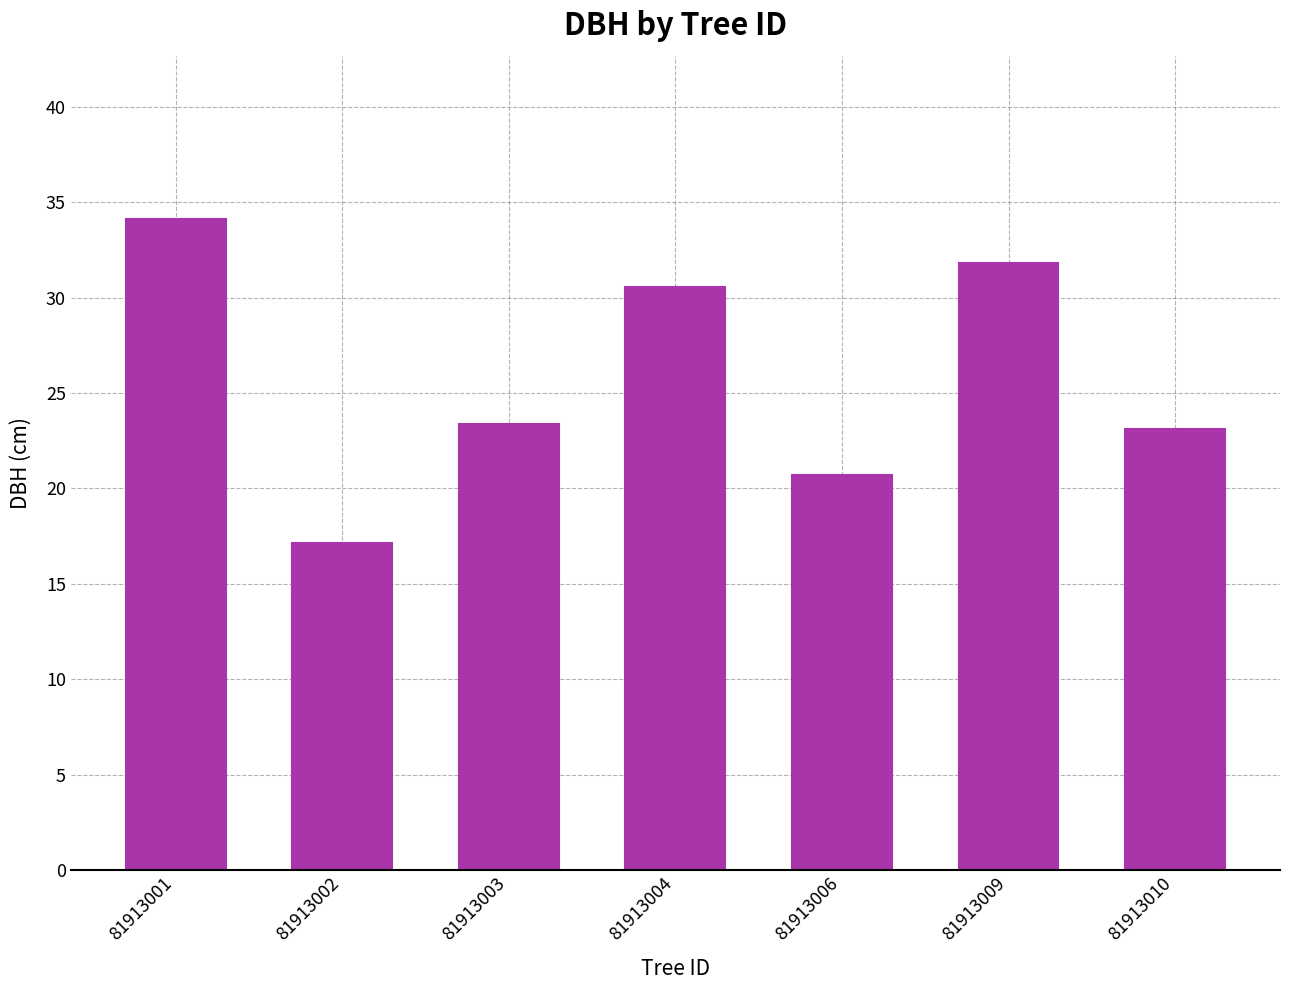

How many bars are there in total?

7